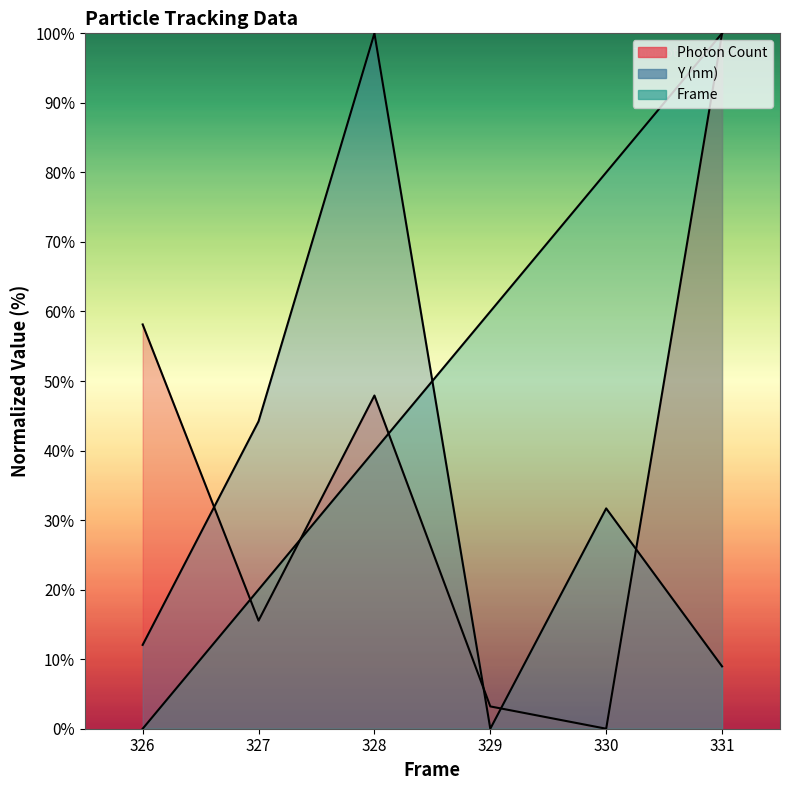

Read the Y (nm) value at 328.

100.0